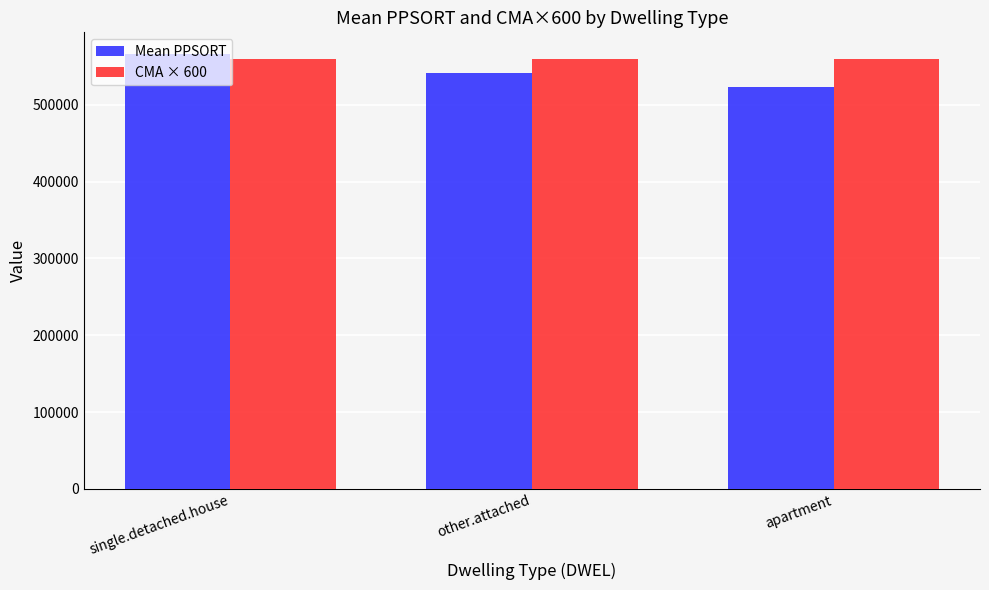

How many groups of bars are there?

3